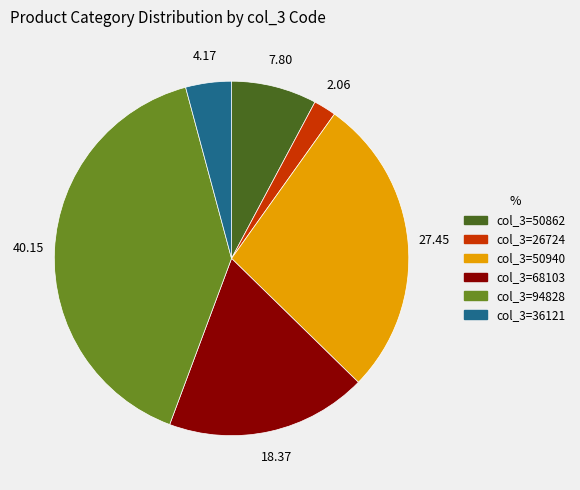

Is there any slice that represents more than half of the pie?

No